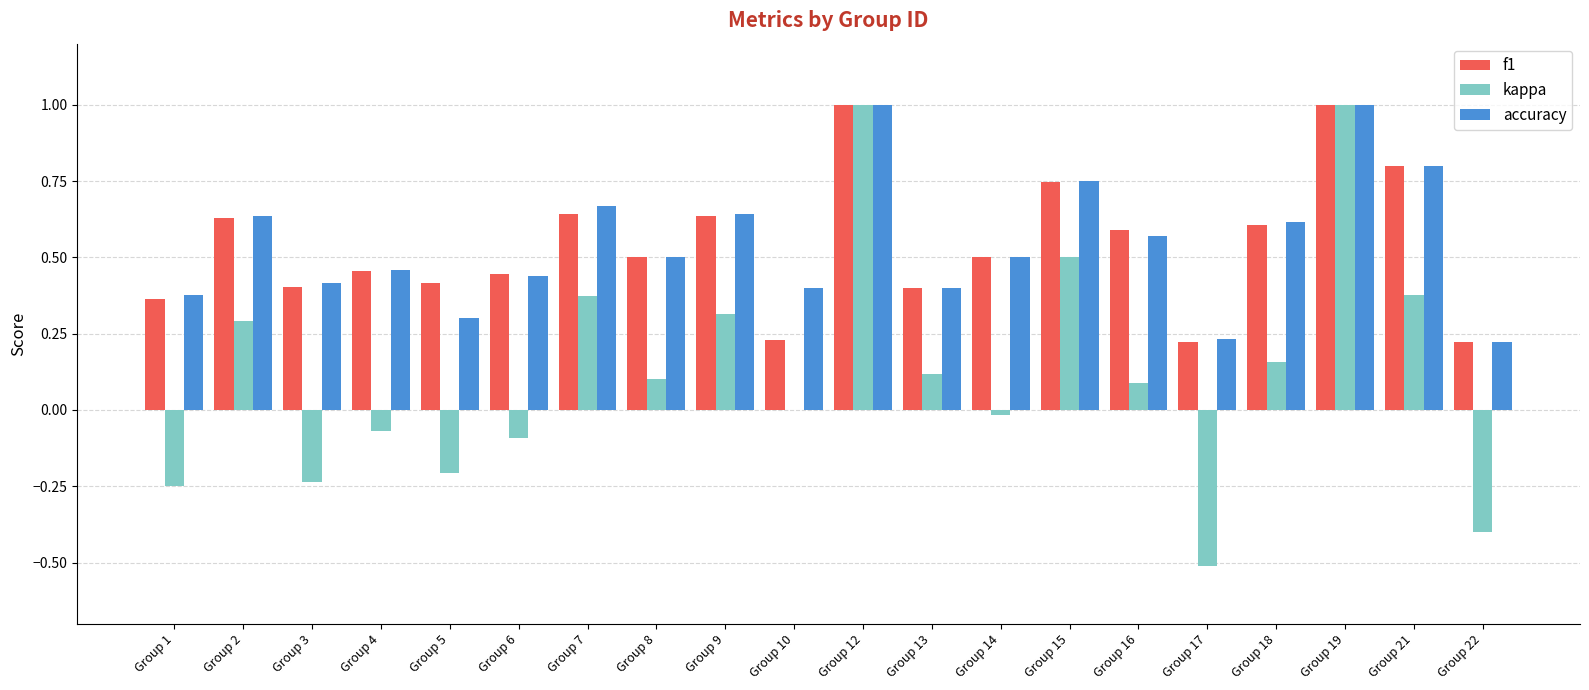

Between Group 5 and Group 8, which series saw the biggest shift?

kappa